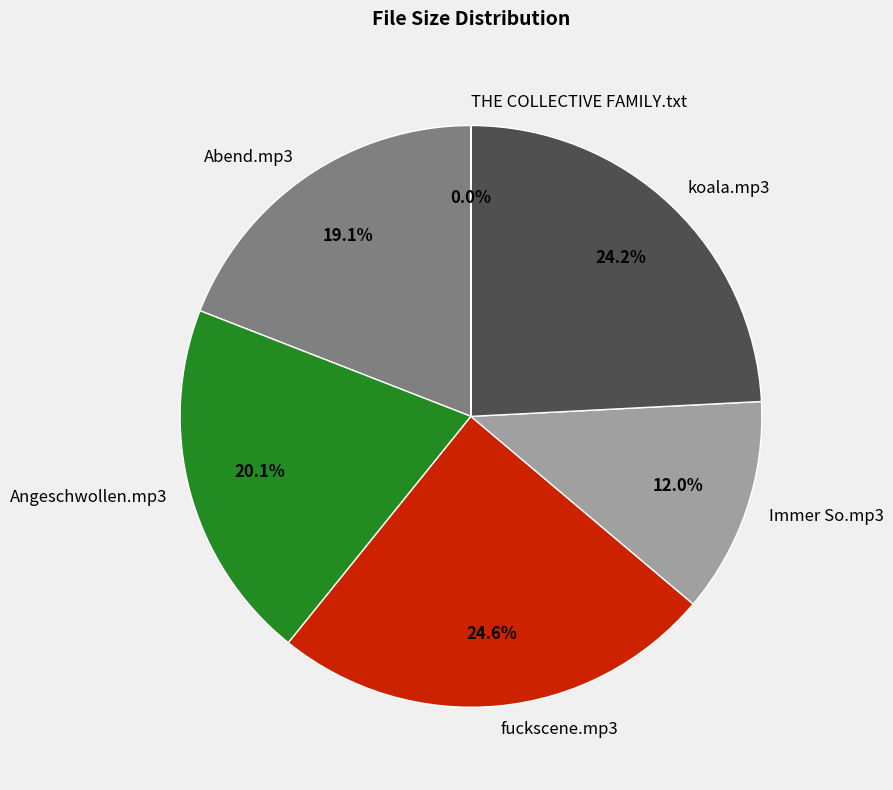

What percentage is NOT represented by koala.mp3?

75.8%